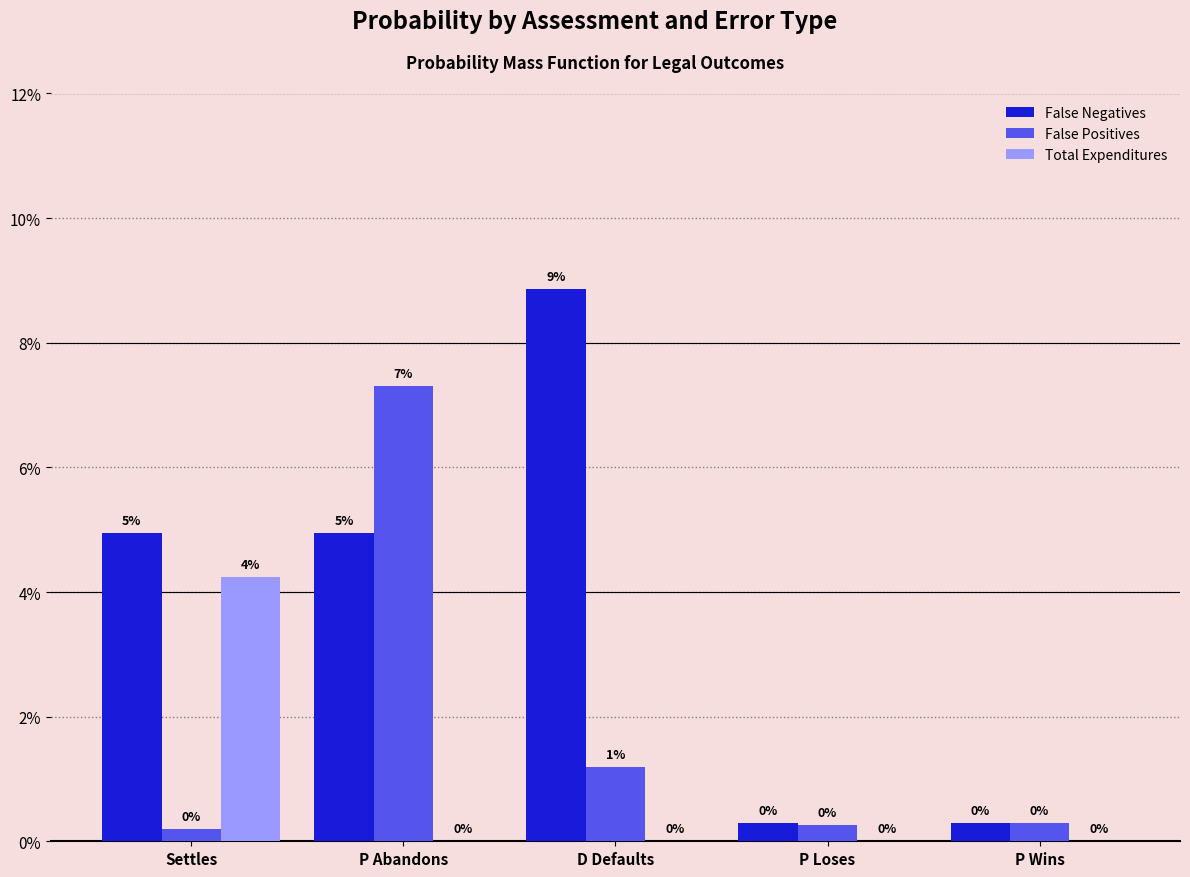

Rank the series by their average value, from highest to lowest.

False Negatives, False Positives, Total Expenditures